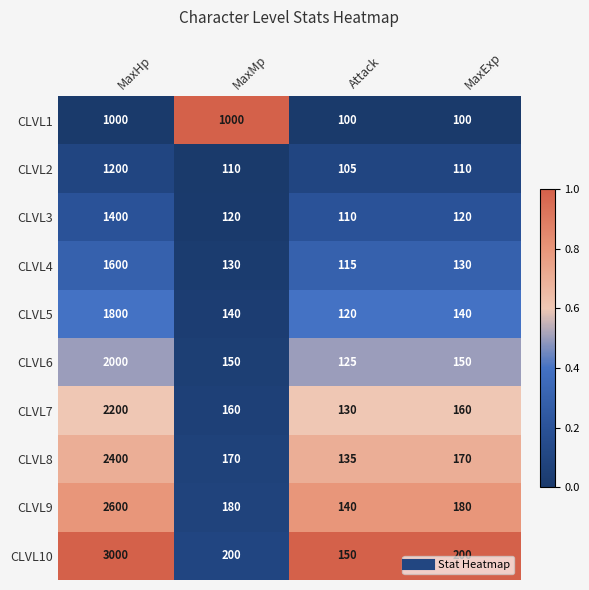

What is the minimum value shown in the chart?

100